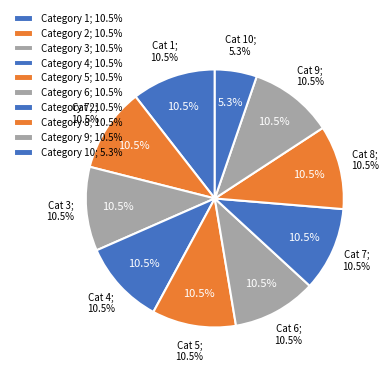

To the nearest percent, what is the difference between the largest and smallest slice percentages?

5%